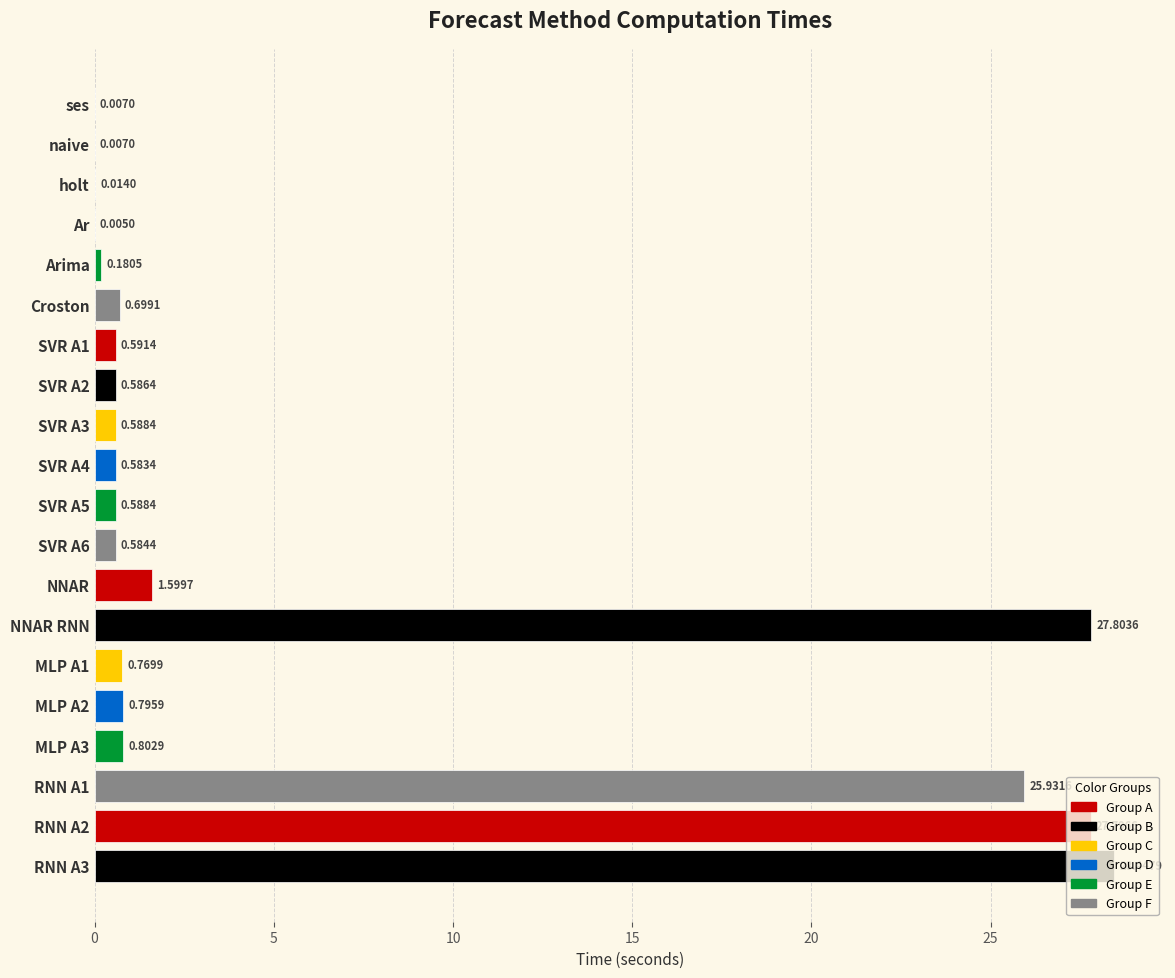

At which label is the value closest to 14?

RNN A1